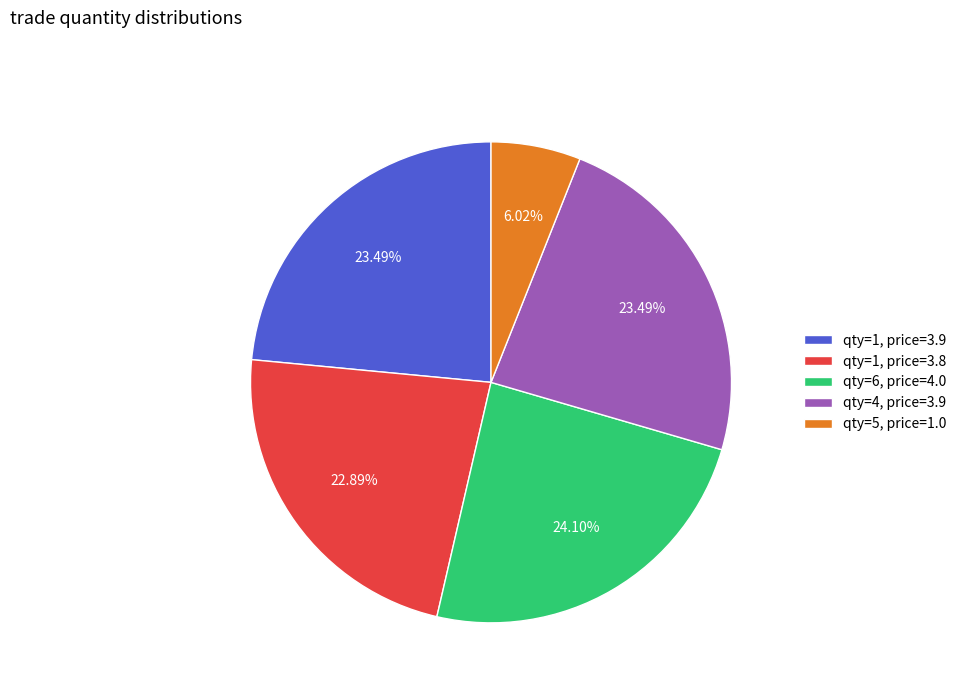

Approximately how many times larger is the value at qty=5, price=1.0 compared to qty=1, price=3.8?

0.3